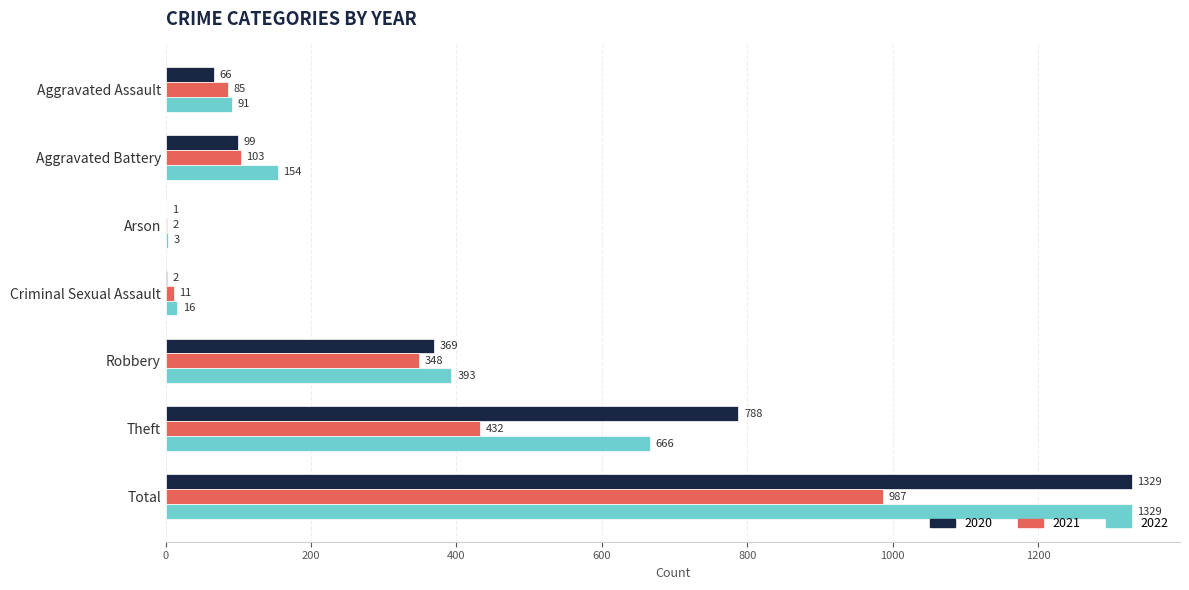

What is the sum of the 2021 values at Theft and Total?

1419